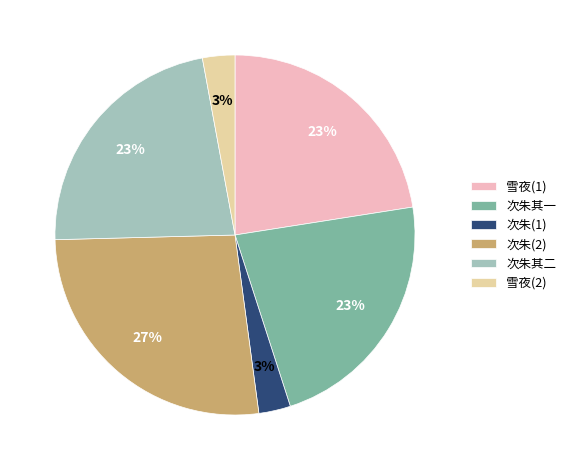

How many slices are in this pie chart?

6